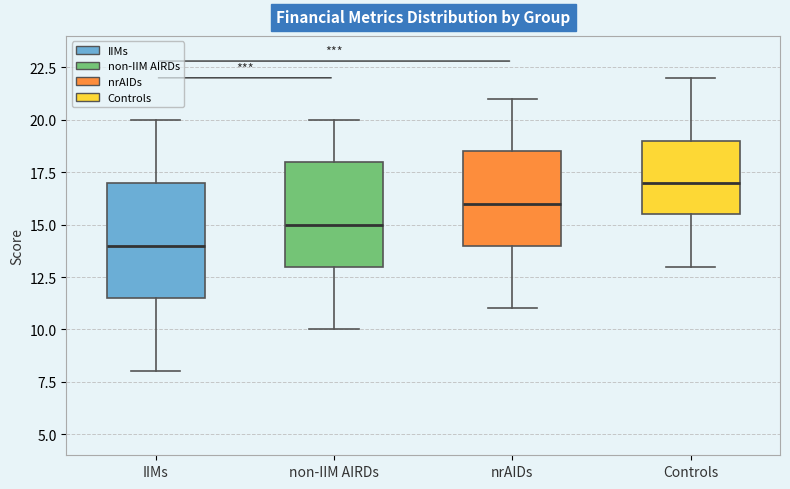

Comparing the boxes themselves (not the whiskers), which one is the tallest?

IIMs